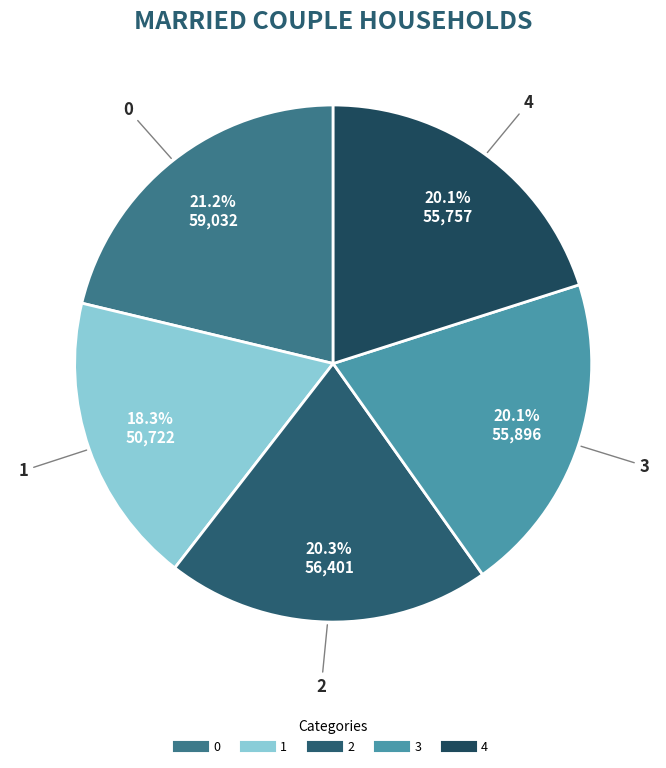

To the nearest percent, what percentage of the pie is 3?

20%